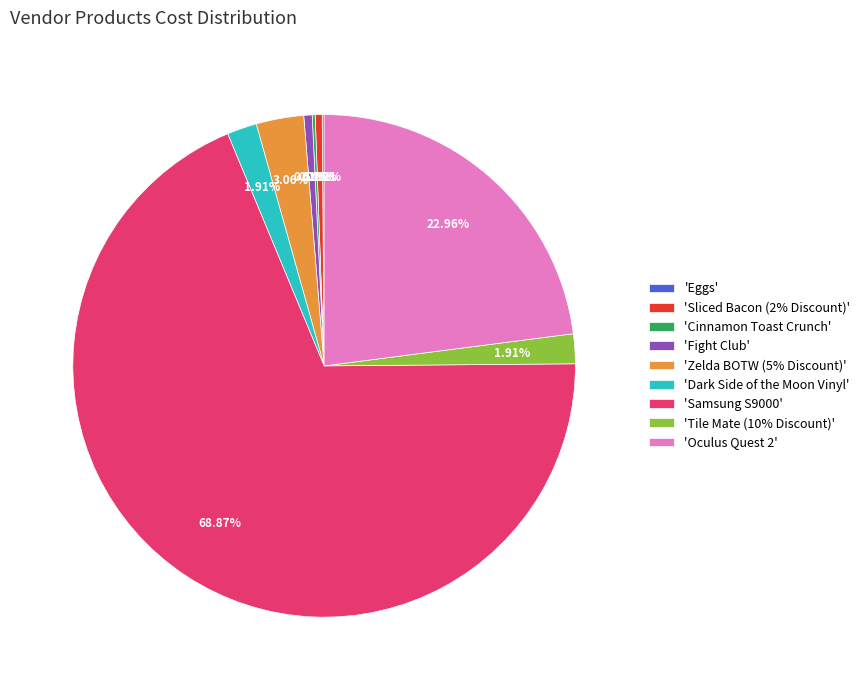

Does 'Tile Mate (10% Discount)' represent more than half of the total?

No